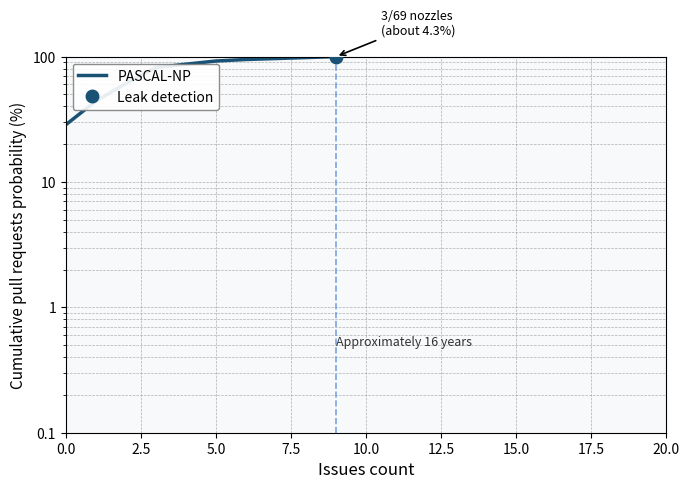

How many data points are less than 87?

4